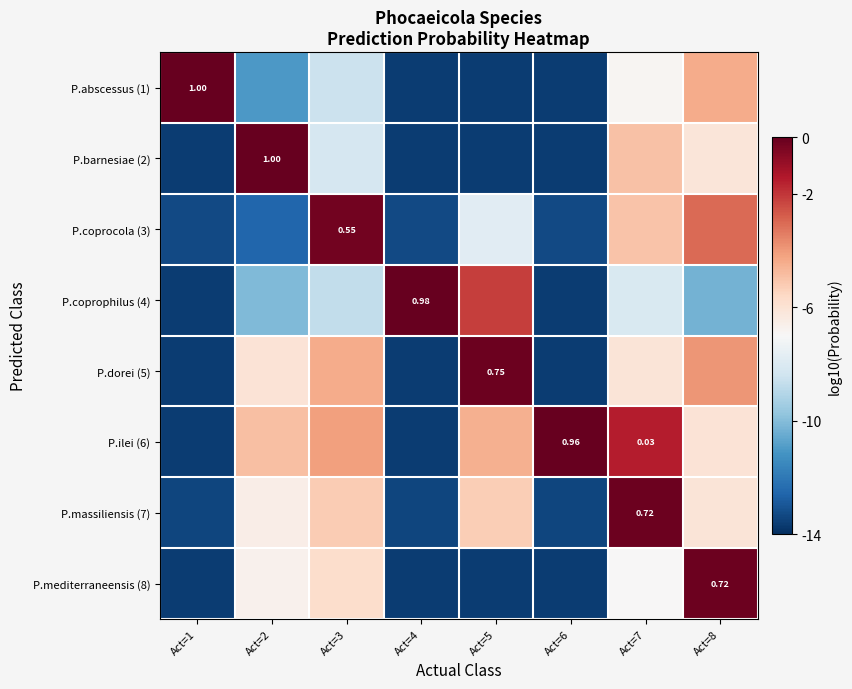

Is the value of P.mediterraneensis (8) at Act=8 greater than the value of P.ilei (6) at Act=7?

Yes